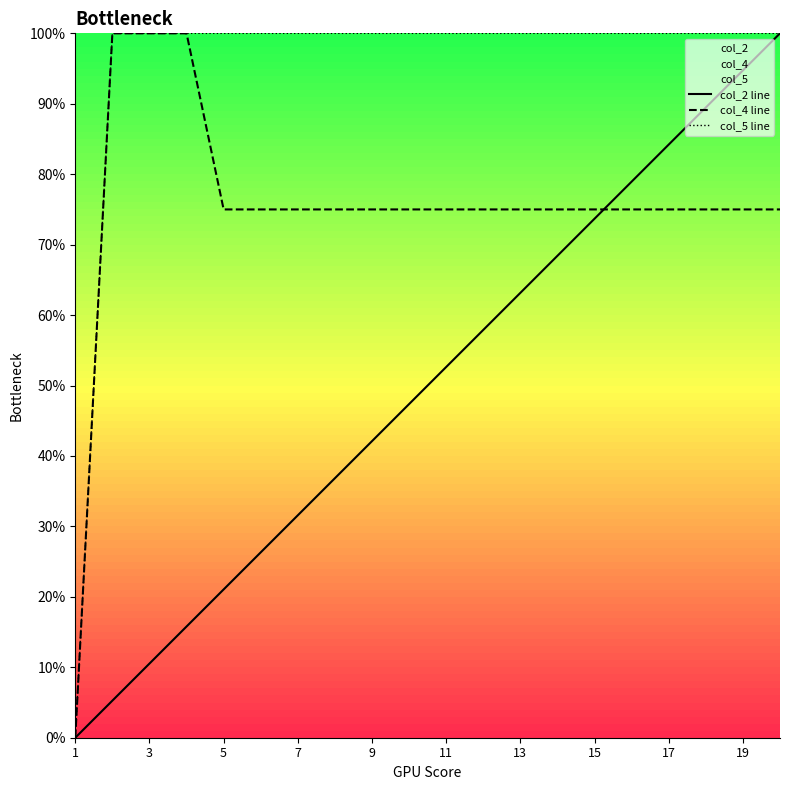

Is this an area chart (filled region under the line)?

No